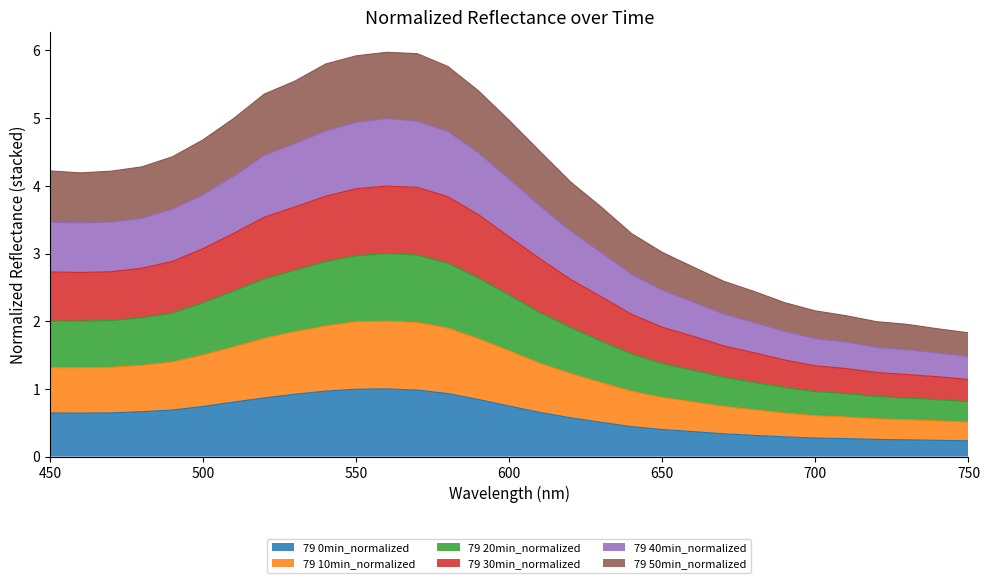

How many lines are shown in the chart?

6